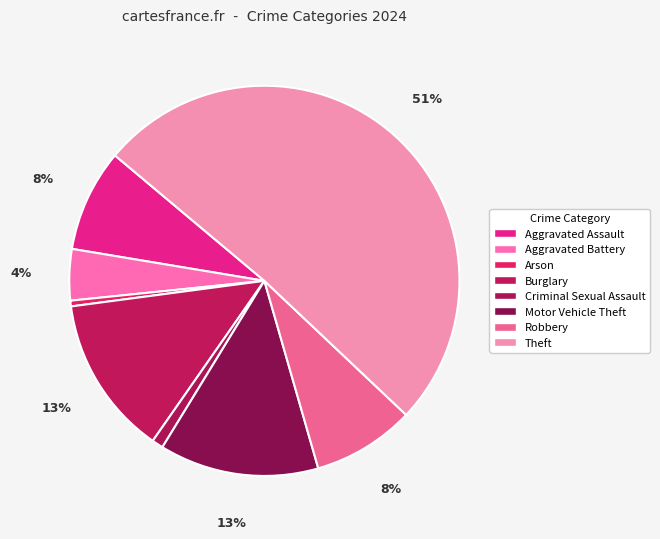

How many slices are in this pie chart?

8